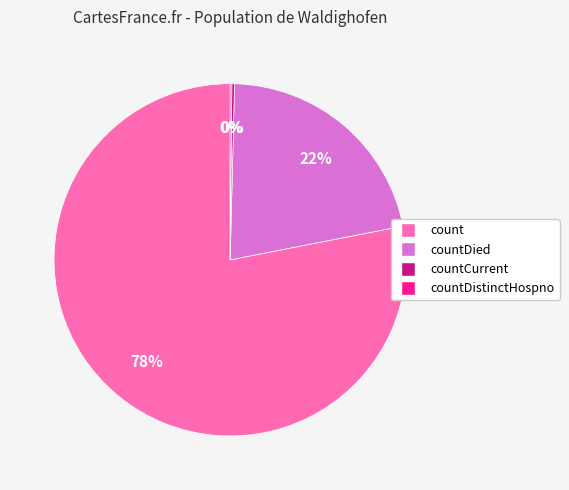

Is there any slice that represents more than half of the pie?

Yes